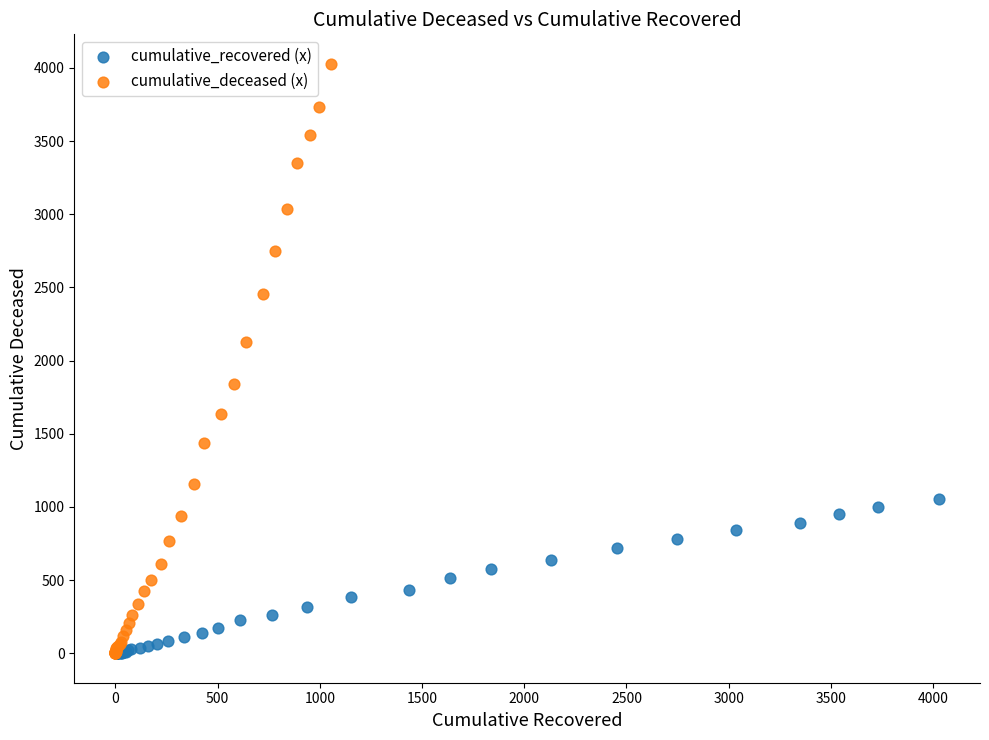

Which series contains the highest Y value?

cumulative_deceased (x)